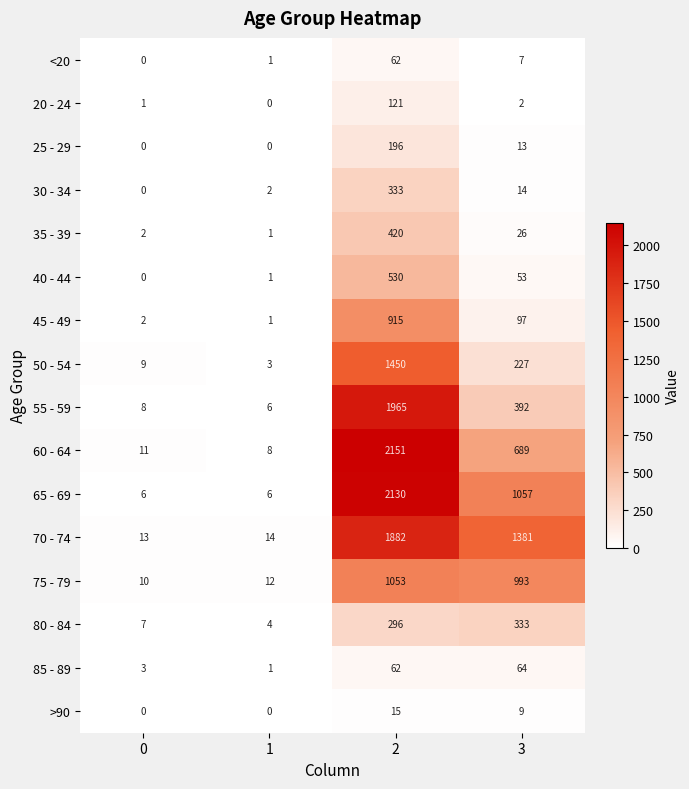

The value of 45 - 49 at 3 is 97. True or false?

True